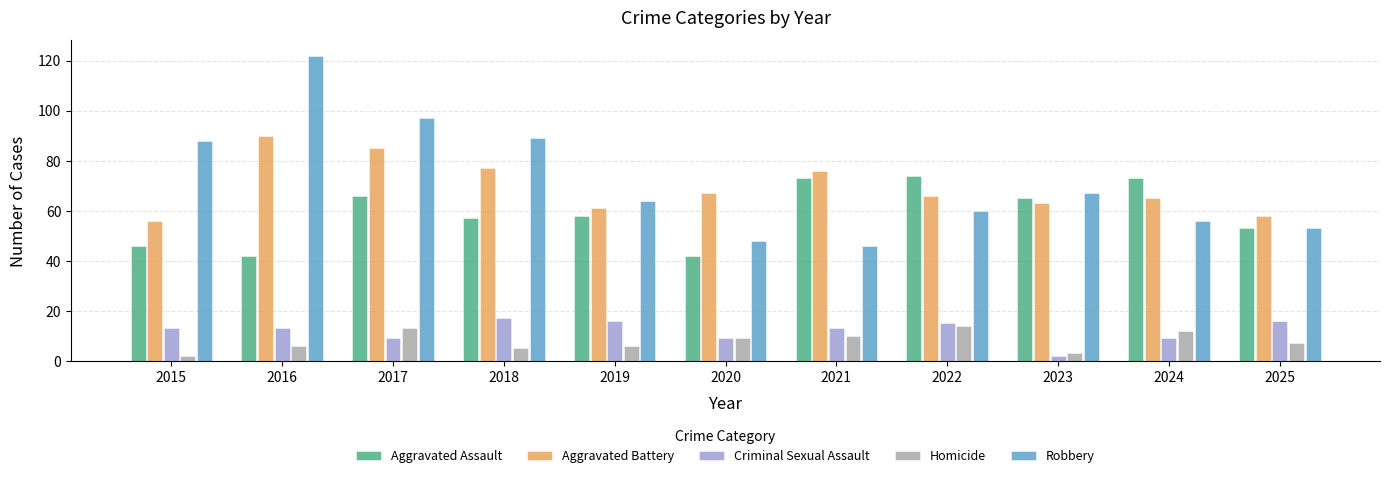

Which series has the largest range (max minus min)?

Robbery